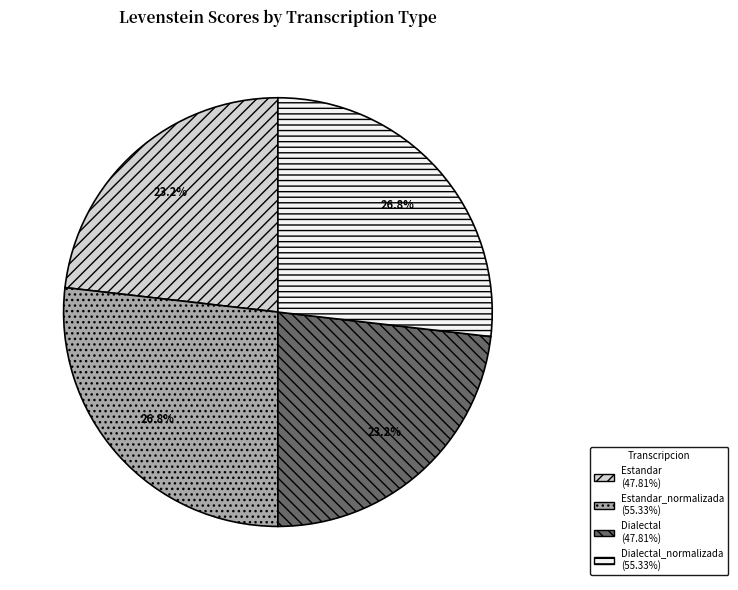

Does any single category account for the majority?

No